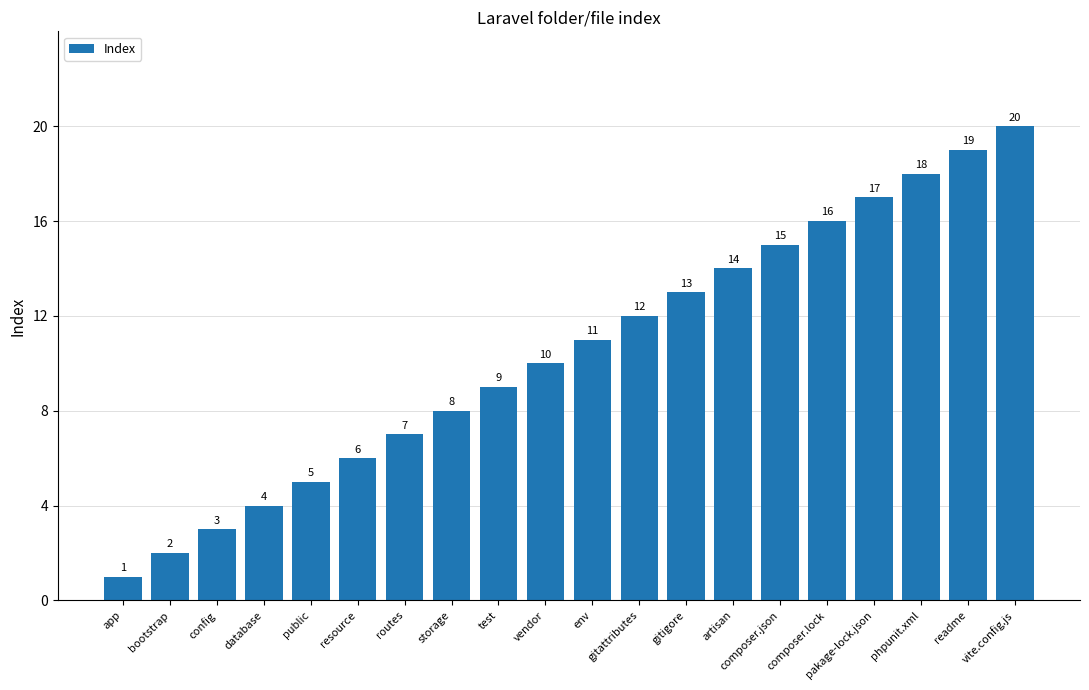

What is the ratio of the value at bootstrap to the value at readme?

0.1